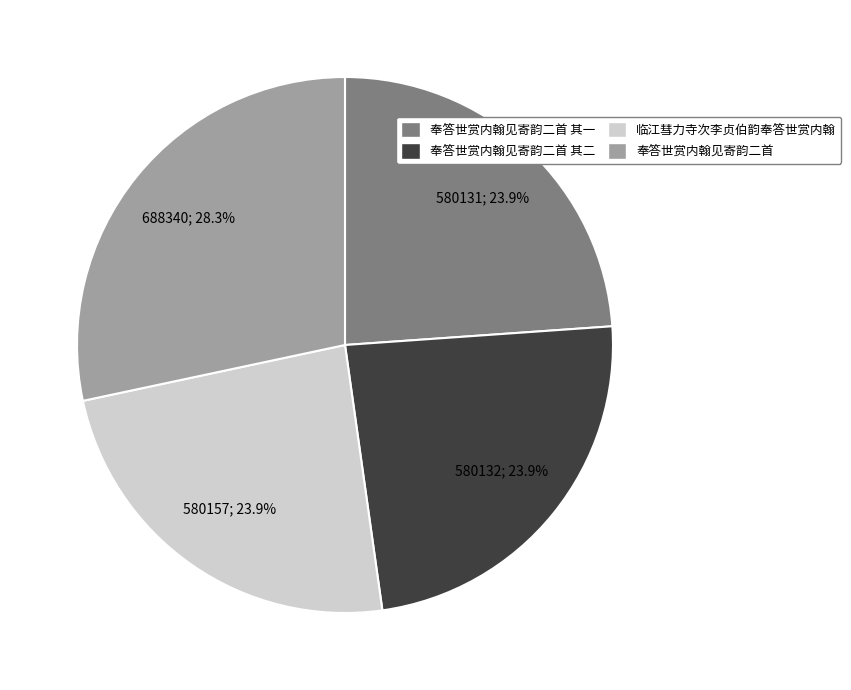

Is there any slice that represents more than half of the pie?

No